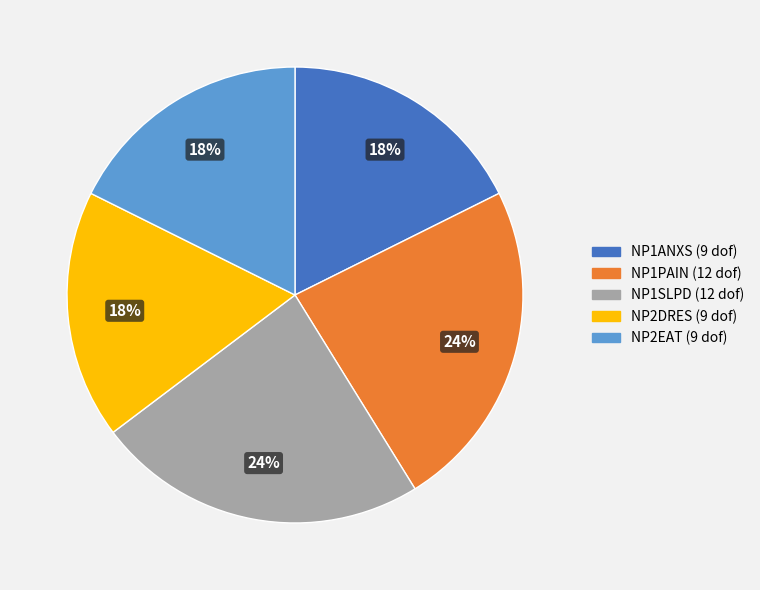

To the nearest percent, what is the difference between the largest and smallest slice percentages?

6%